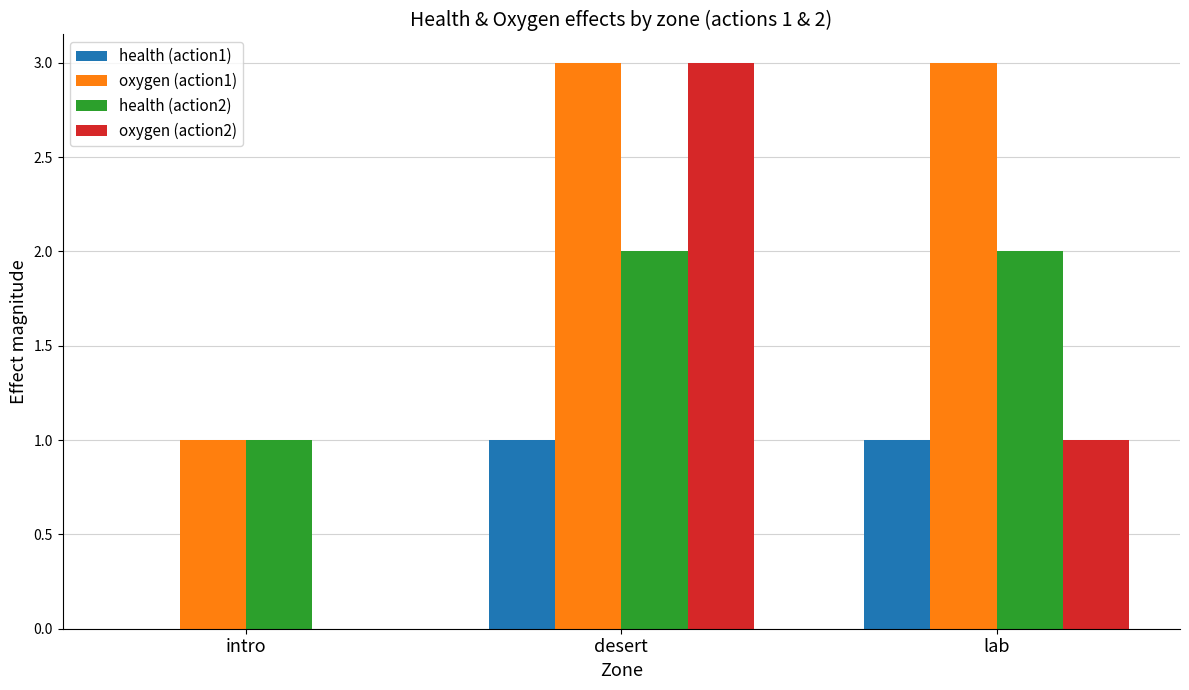

Which series has the largest total across all categories?

oxygen (action1)